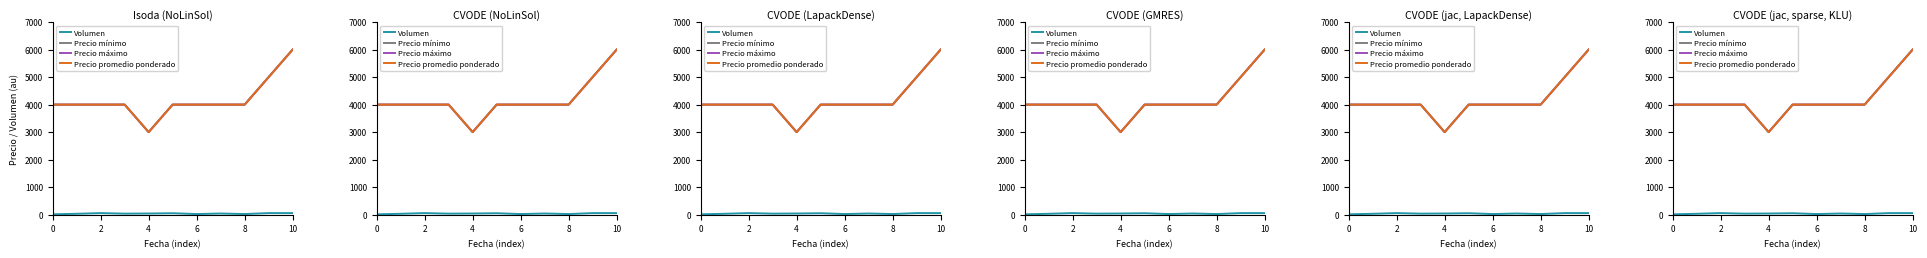

Where does the Precio promedio ponderado series first go above 4000?

9